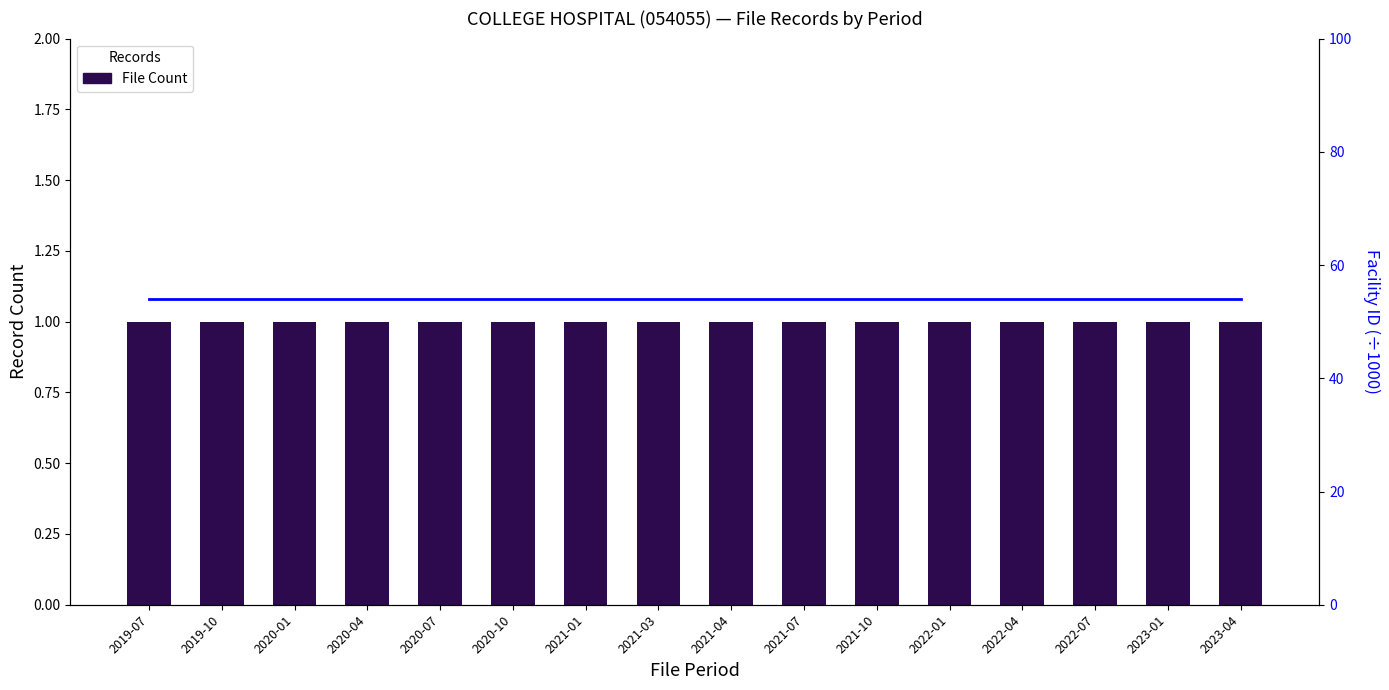

Reading left to right, transcribe all the data shown in this chart.

File Count: 2019-07=1.0	2019-10=1.0	2020-01=1.0	2020-04=1.0	2020-07=1.0	2020-10=1.0	2021-01=1.0	2021-03=1.0	2021-04=1.0	2021-07=1.0	2021-10=1.0	2022-01=1.0	2022-04=1.0	2022-07=1.0	2023-01=1.0	2023-04=1.0
Facility ID (÷1000): 2019-07=54.1	2019-10=54.1	2020-01=54.1	2020-04=54.1	2020-07=54.1	2020-10=54.1	2021-01=54.1	2021-03=54.1	2021-04=54.1	2021-07=54.1	2021-10=54.1	2022-01=54.1	2022-04=54.1	2022-07=54.1	2023-01=54.1	2023-04=54.1